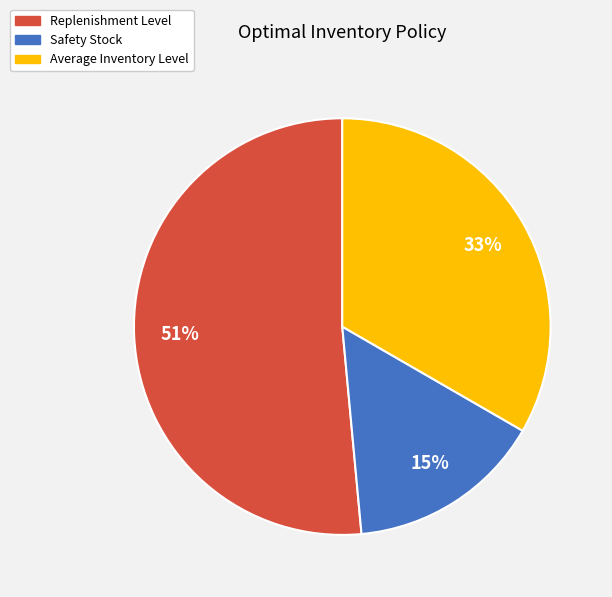

Which category has the smallest portion of the pie?

Safety Stock